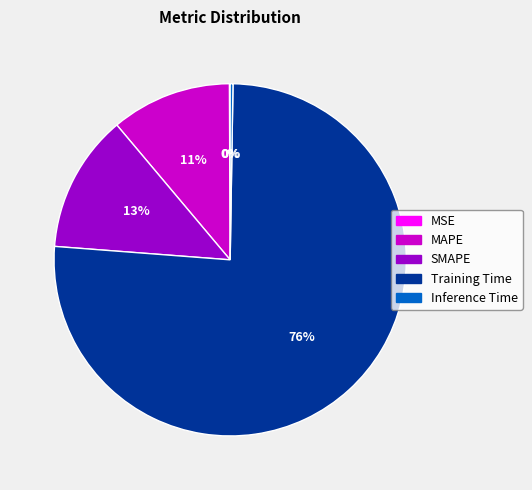

To the nearest percent, what portion does Training Time represent?

76%